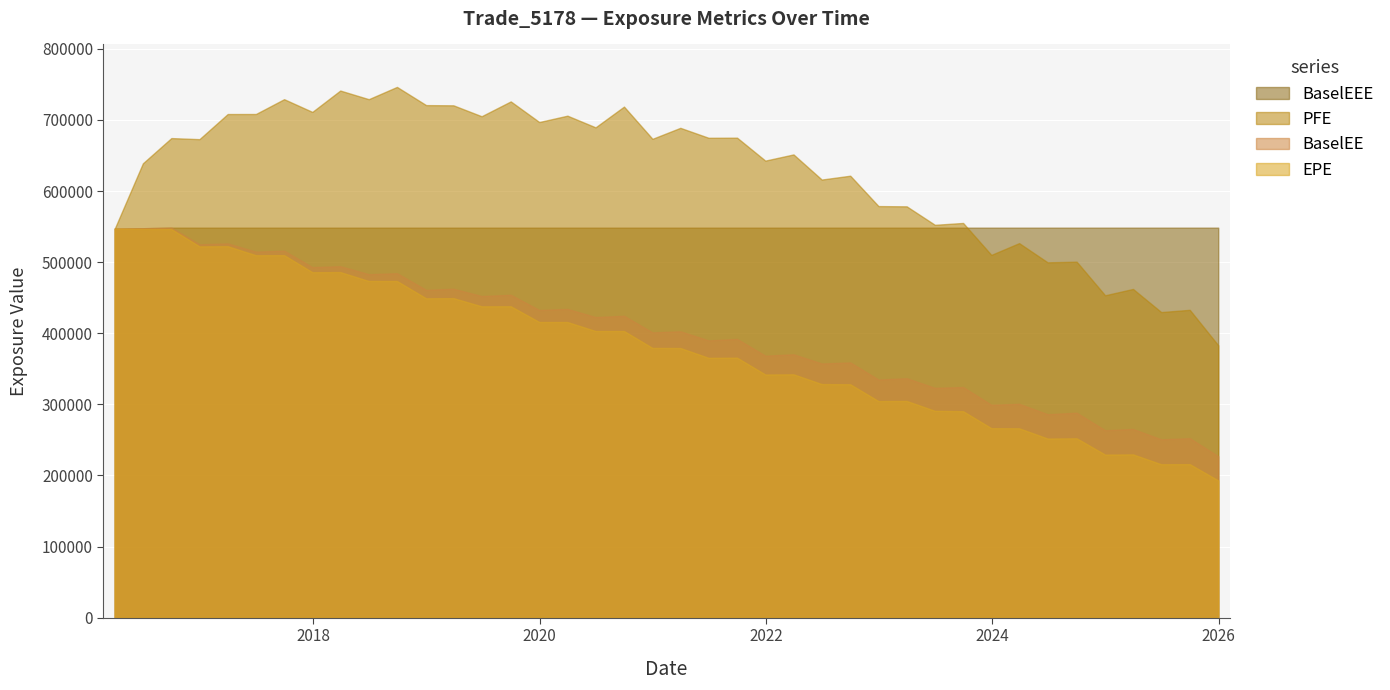

Which label corresponds to the largest value in the chart?

2018-09-28